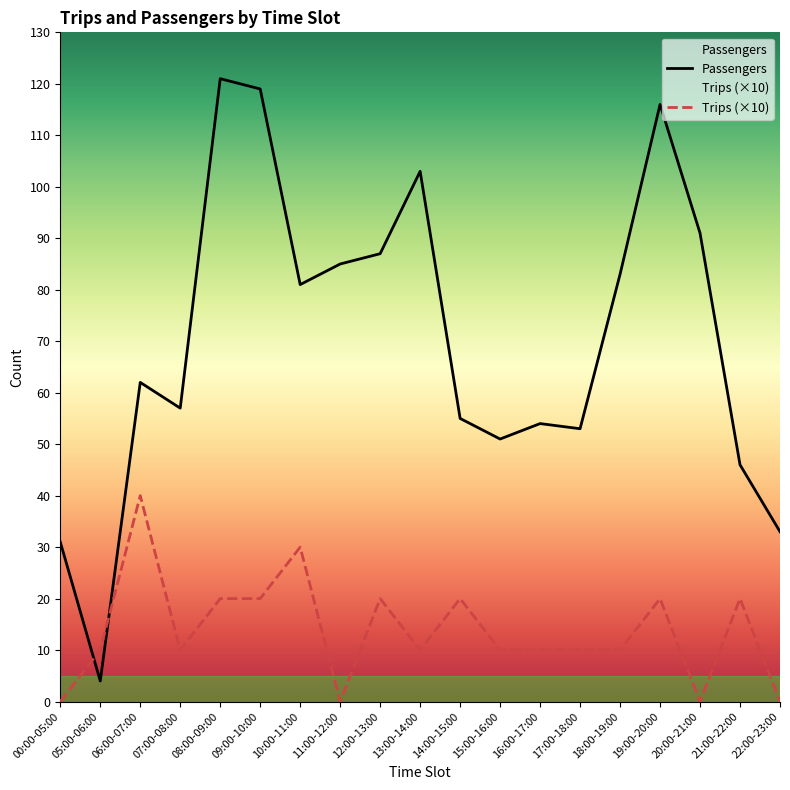

List the series in order of their overall mean, highest first.

Passengers, Trips (×10)